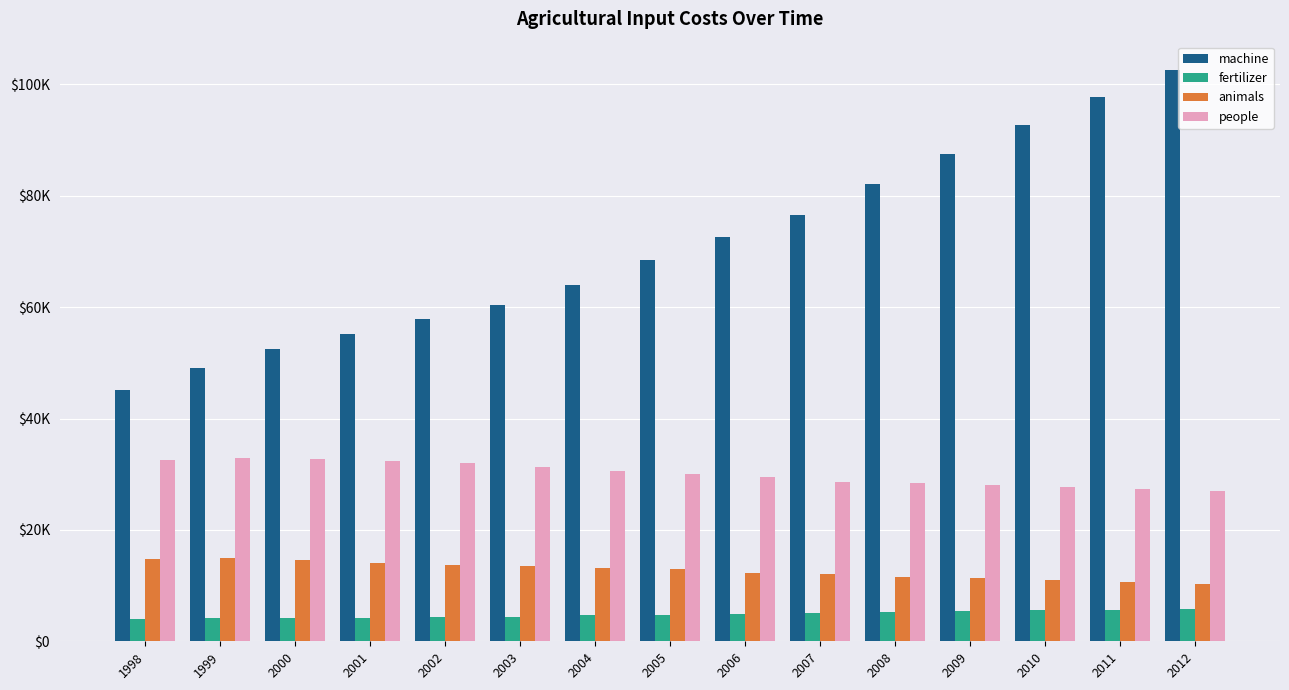

What are all the series names shown in the legend?

machine, fertilizer, animals, people